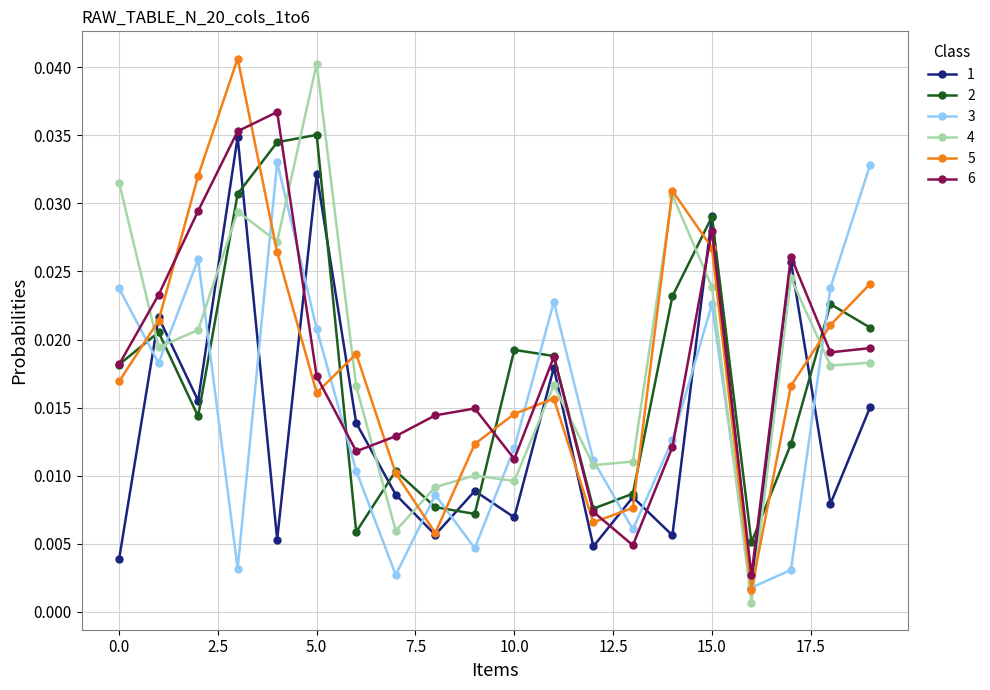

In 3, how many points are lower than both neighbors (excluding endpoints)?

6